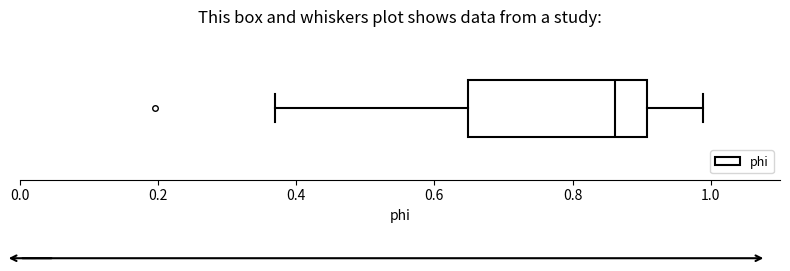

Transcribe this box plot: give where the median line is, the range the box spans, and where the two whiskers end, as read against the x-axis. The values are not printed on the chart, so give them approximately, as read against the axis.

median 0.86, box 0.64 to 0.90, whiskers 0.36 to 0.98